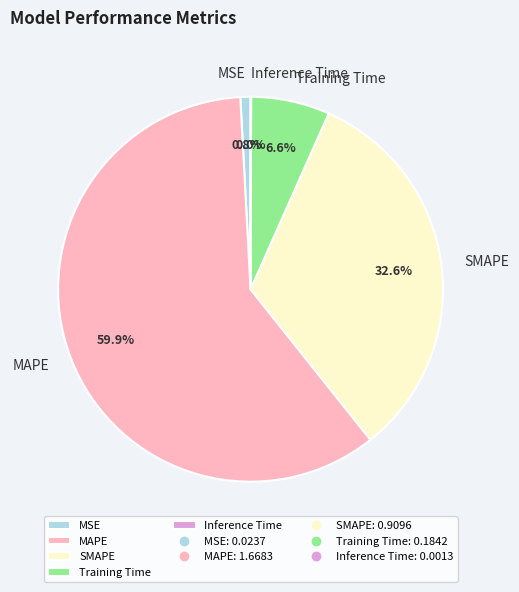

True or false: Training Time accounts for 7% of the total.

True